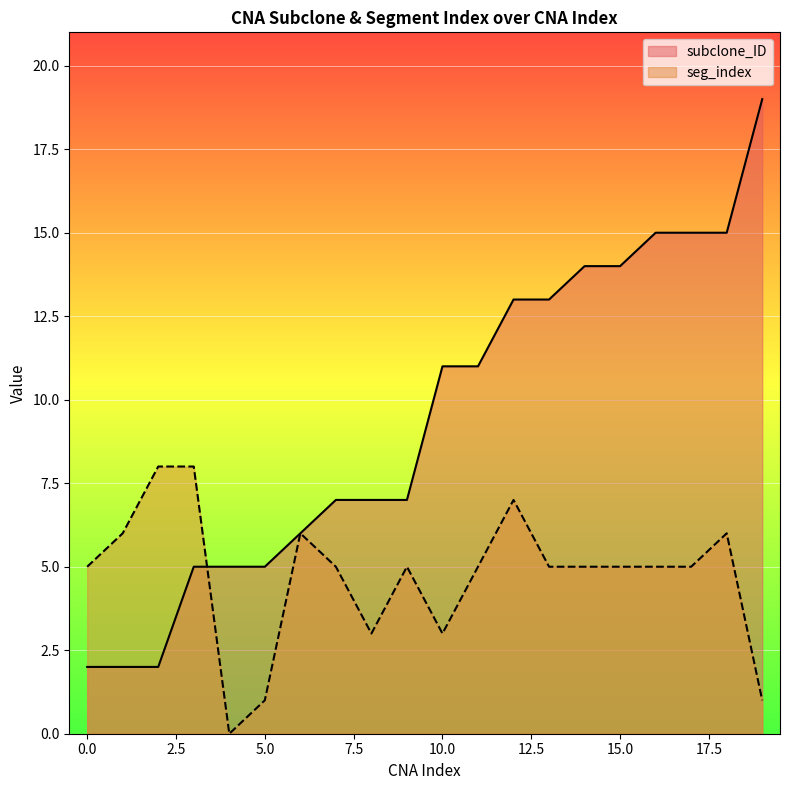

How many lines are shown in the chart?

2